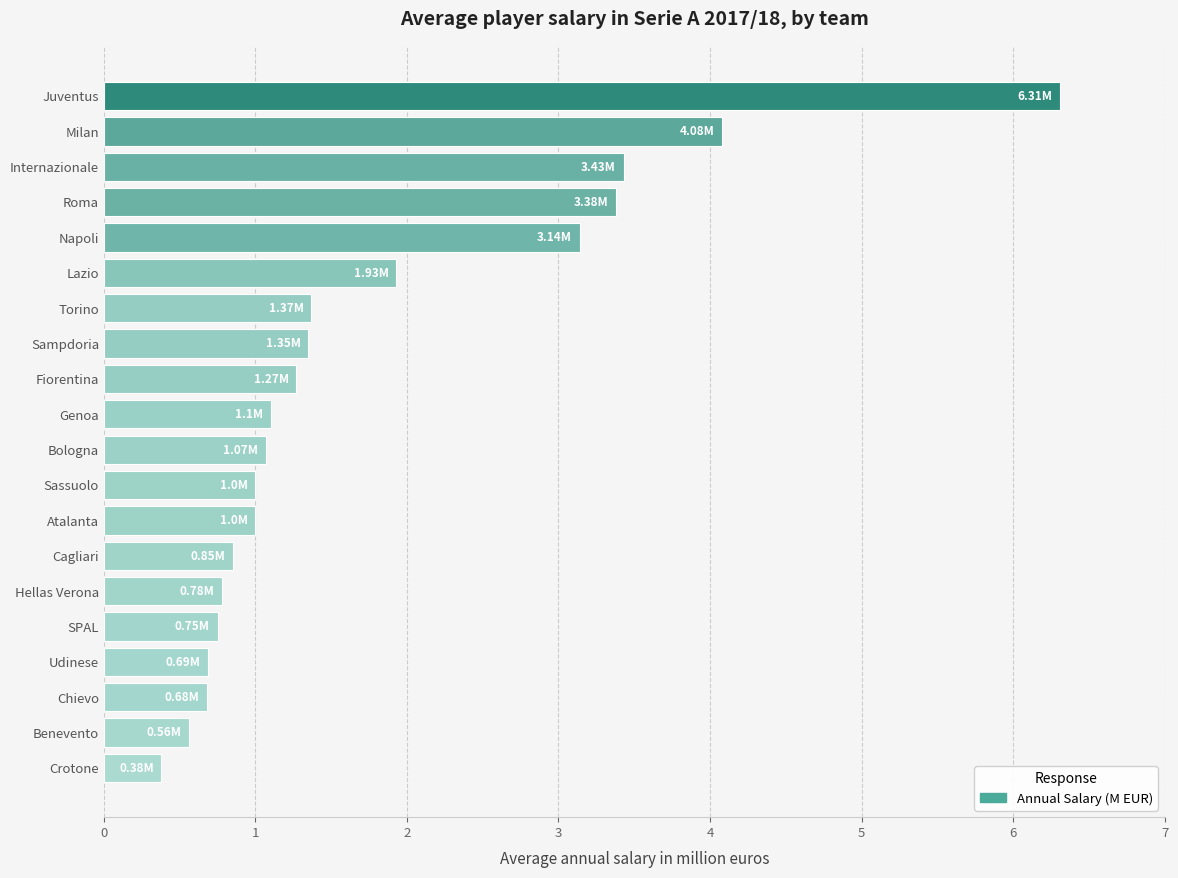

How many distinct data groups are displayed?

1